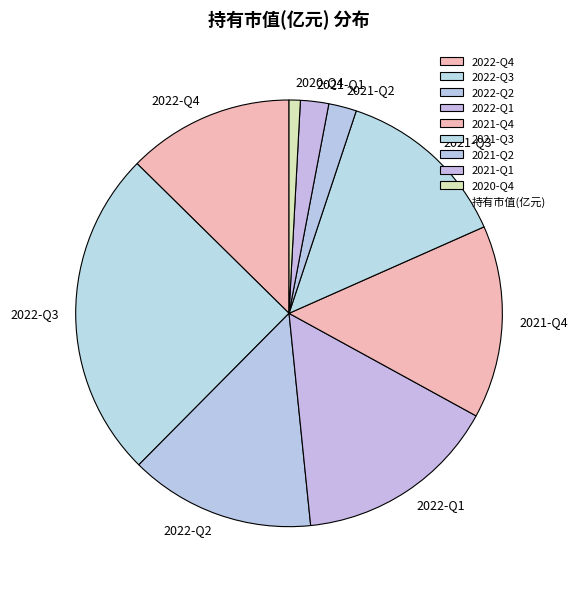

Which category has the smallest portion of the pie?

2020-Q4